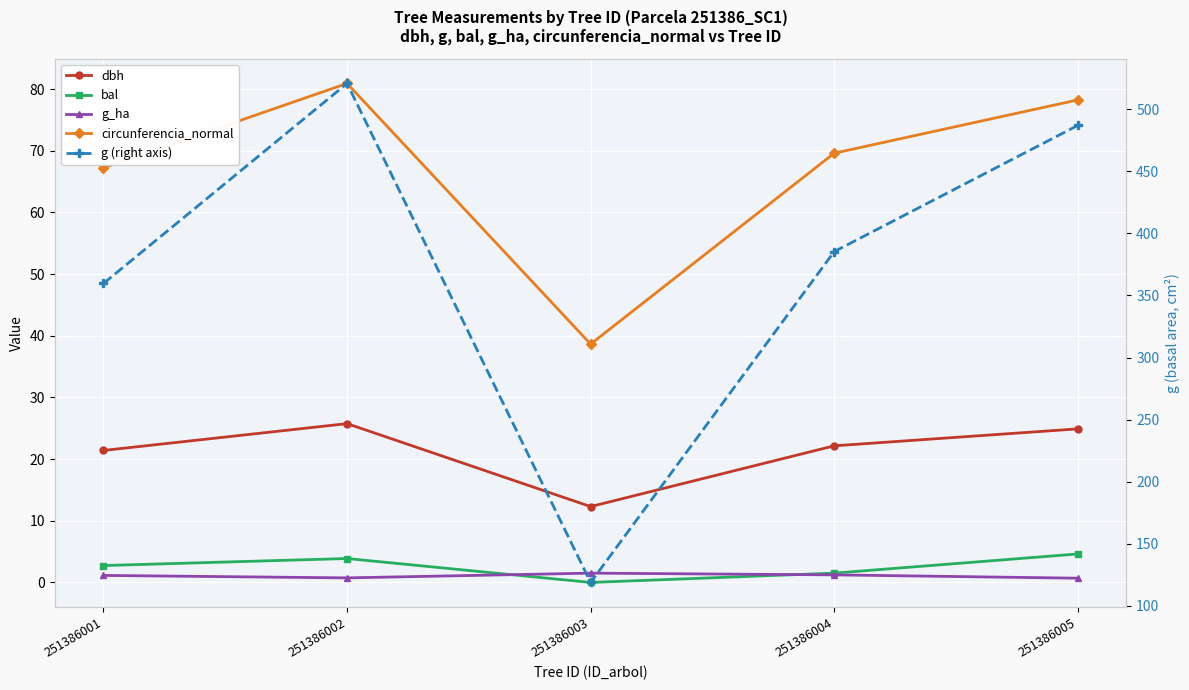

Where does the dbh series first go above 22?

251386002